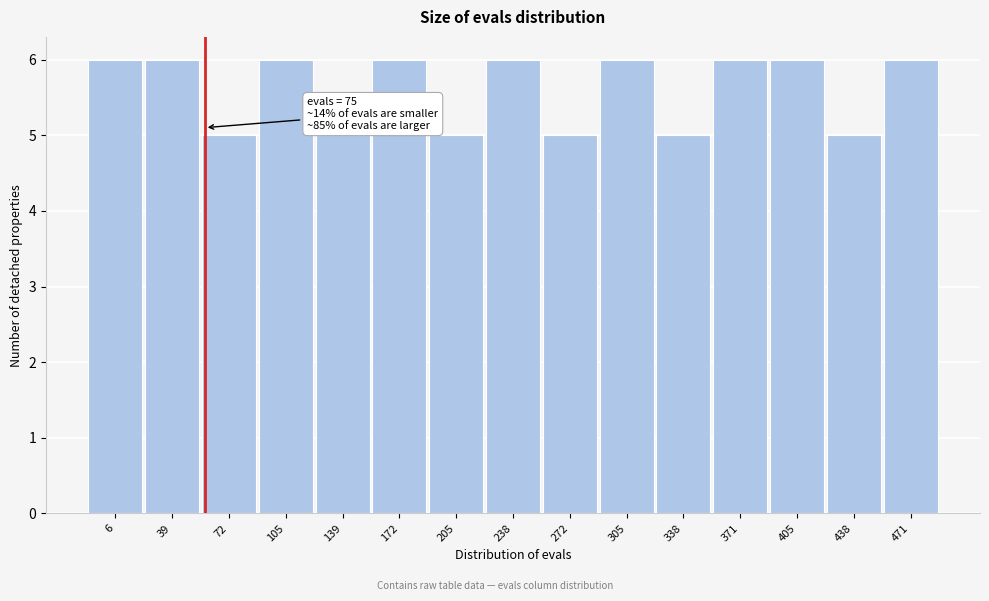

Reading right to left, extract all data points from this chart.

471=6	438=5	405=6	371=6	338=5	305=6	272=5	238=6	205=5	172=6	139=5	105=6	72=5	39=6	6=6